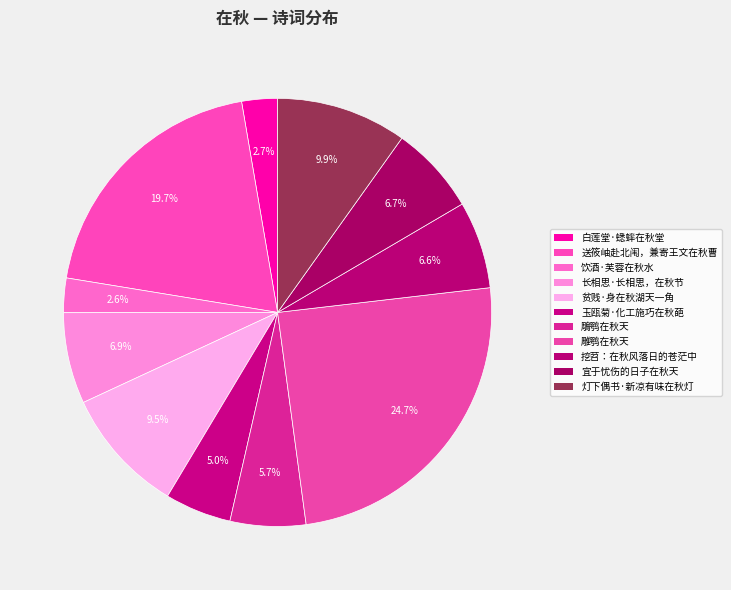

Does any single category account for the majority?

No